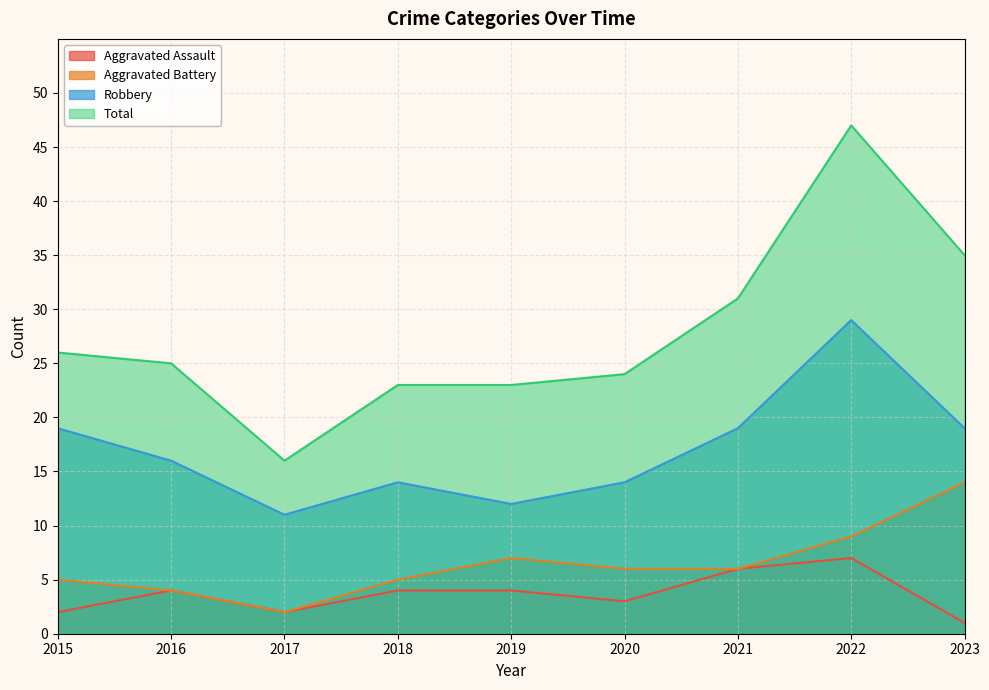

What is the difference between the maximum and minimum values in the Robbery series?

18